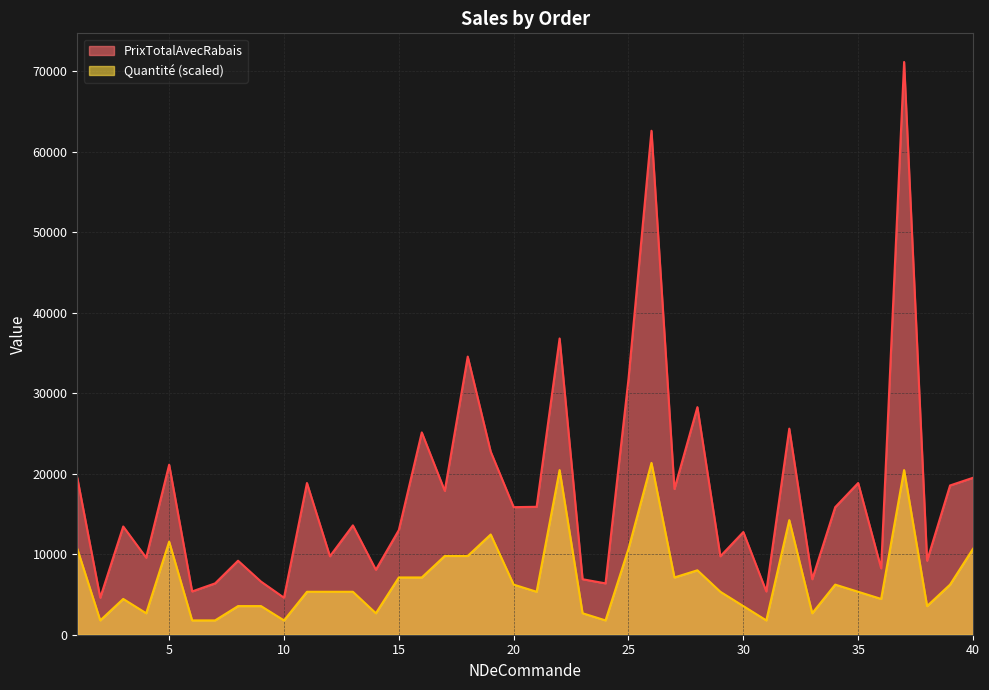

Reading left to right, transcribe all the data shown in this chart.

PrixTotalAvecRabais: 1=19503.0	2=4598.0	3=13450.0	4=9570.0	5=21128.2	6=5380.0	7=6380.0	8=9196.0	9=6600.0	10=4598.0	11=18852.9	12=9751.5	13=13587.1	14=8070.0	15=13002.0	16=25137.2	17=17877.8	18=34563.7	19=22753.5	20=15851.6	21=15897.9	22=36811.5	23=6897.0	24=6380.0	25=31795.8	26=62623.2	27=18116.1	28=28279.3	29=9751.5	30=12760.0	31=5380.0	32=25608.0	33=6897.0	34=15851.6	35=18852.9	36=8250.0	37=71168.9	38=9196.0	39=18547.5	40=19503.0
Quantité: 1=10675.3	2=1779.2	3=4448.1	4=2668.8	5=11564.9	6=1779.2	7=1779.2	8=3558.4	9=3558.4	10=1779.2	11=5337.7	12=5337.7	13=5337.7	14=2668.8	15=7116.9	16=7116.9	17=9785.7	18=9785.7	19=12454.6	20=6227.3	21=5337.7	22=20461.1	23=2668.8	24=1779.2	25=10675.3	26=21350.7	27=7116.9	28=8006.5	29=5337.7	30=3558.4	31=1779.2	32=14233.8	33=2668.8	34=6227.3	35=5337.7	36=4448.1	37=20461.1	38=3558.4	39=6227.3	40=10675.3